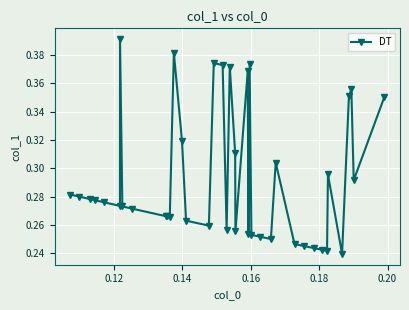

Is this an area chart (filled region under the line)?

No